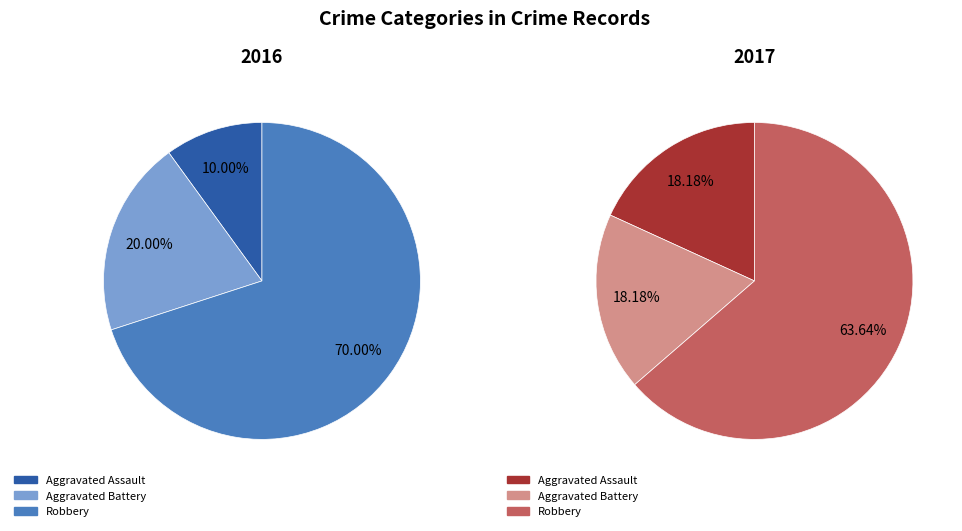

Which series has the largest range (max minus min)?

values_2016